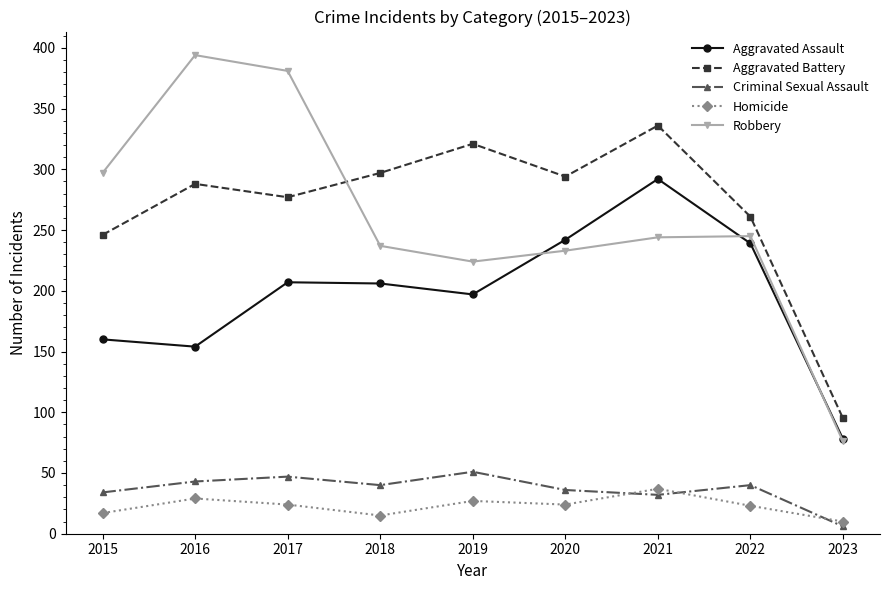

At how many categories does at least one series exceed 365?

2